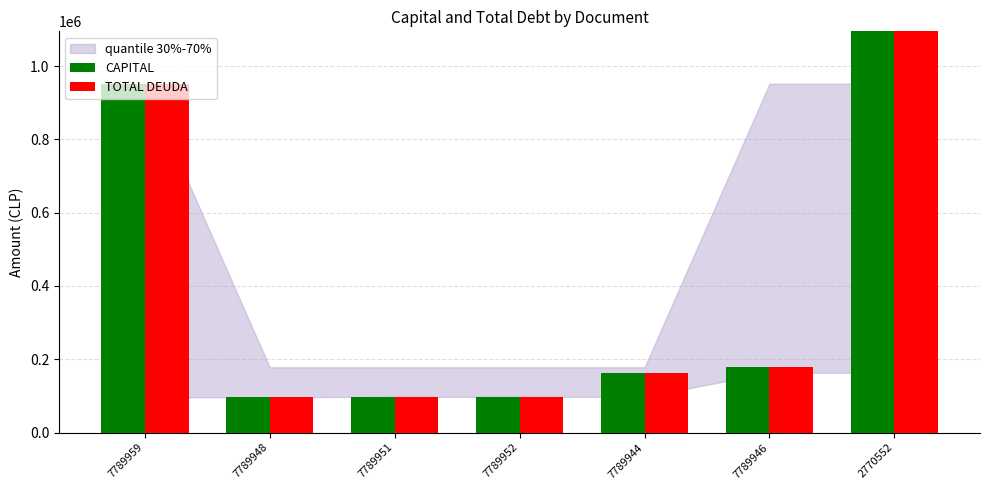

What are all the series names shown in the legend?

CAPITAL, TOTAL DEUDA